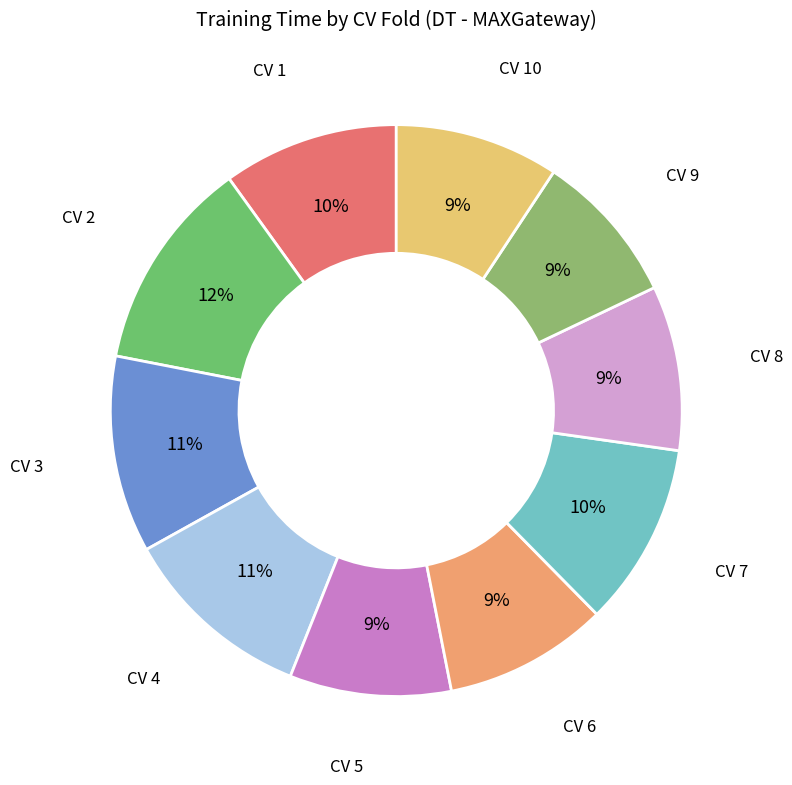

How many segments does this pie chart have?

10